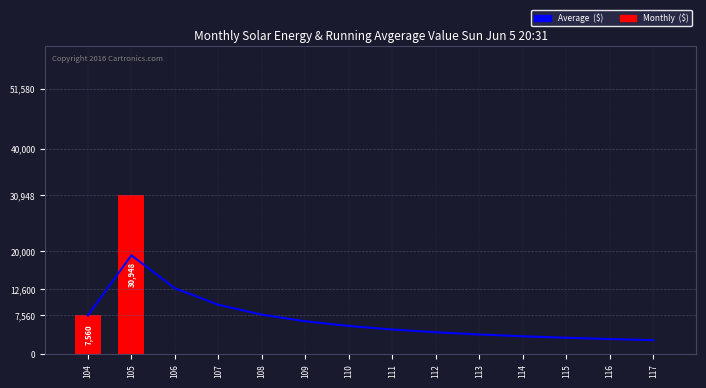

Rank the series by their average value, from highest to lowest.

Average  ($), Monthly  ($)